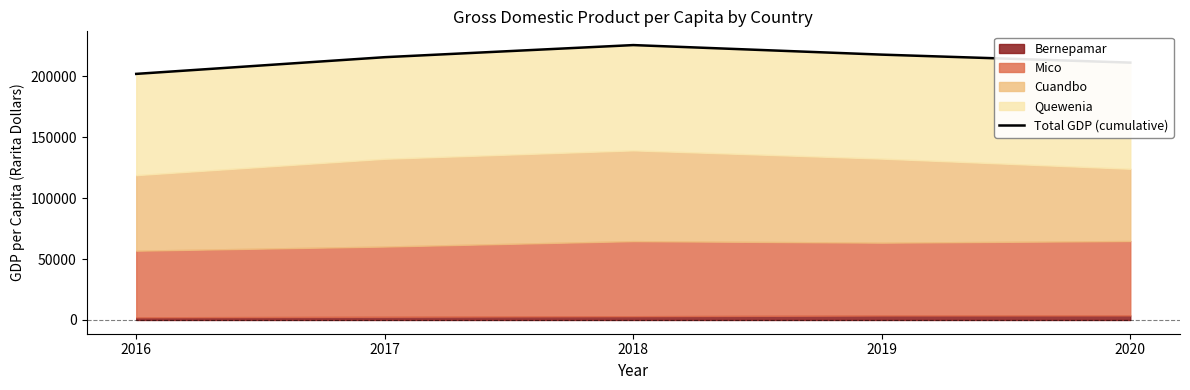

Reading left to right, transcribe all the data shown in this chart.

2016=202115	2017=215828	2018=225773	2019=217932	2020=211368